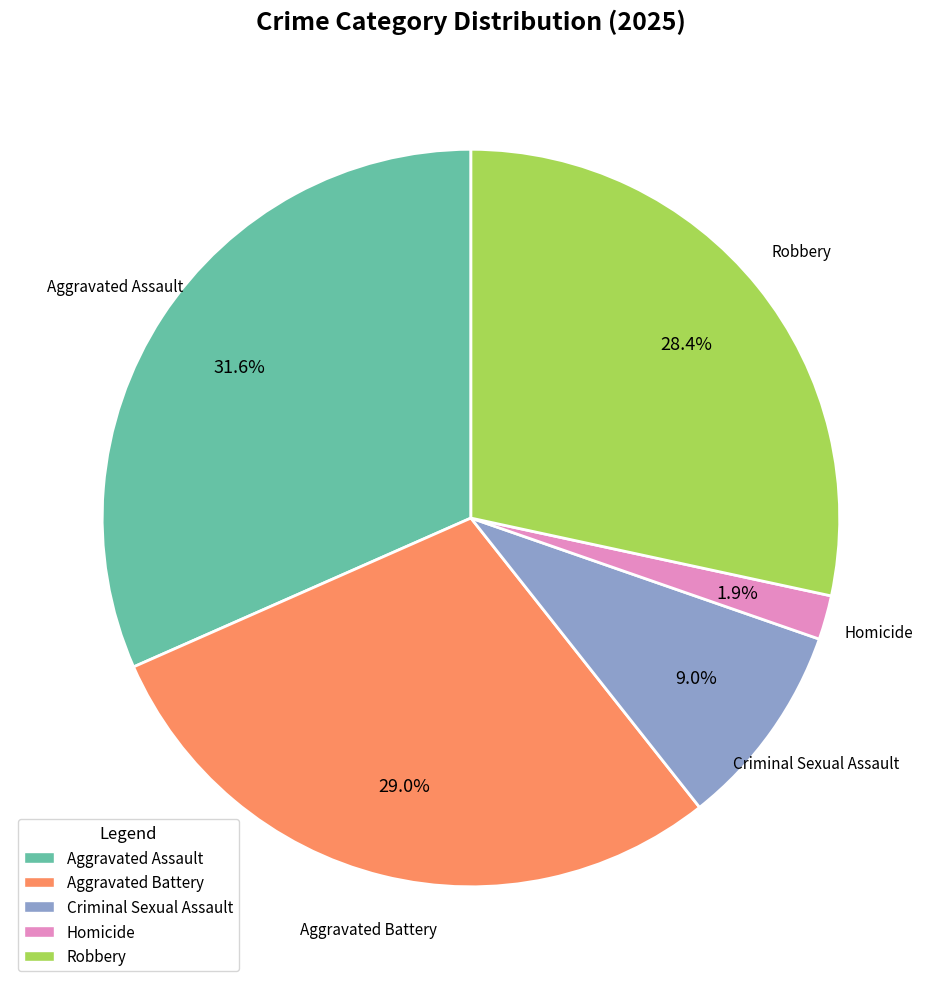

What percentage is the Aggravated Assault slice, to the nearest percent?

32%